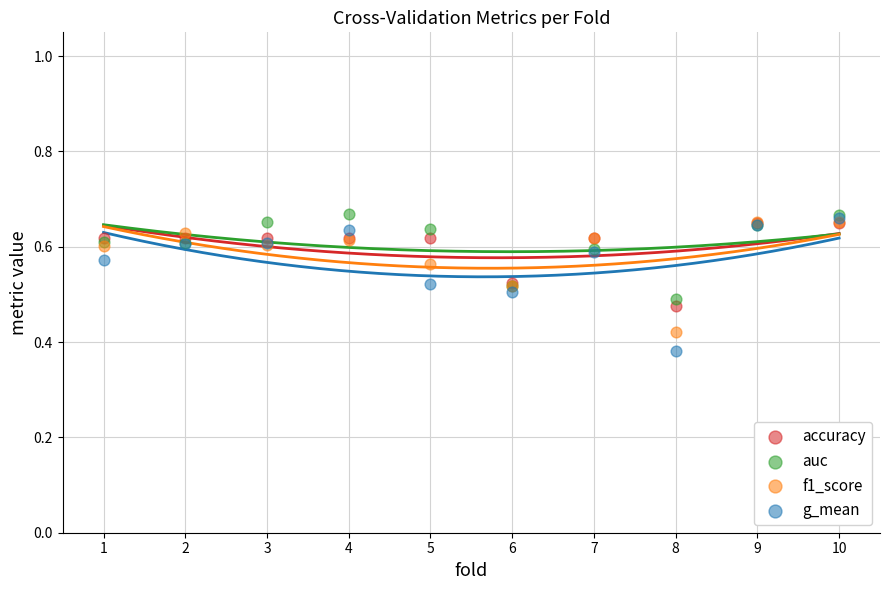

What are all the series names shown in the legend?

accuracy, auc, f1_score, g_mean